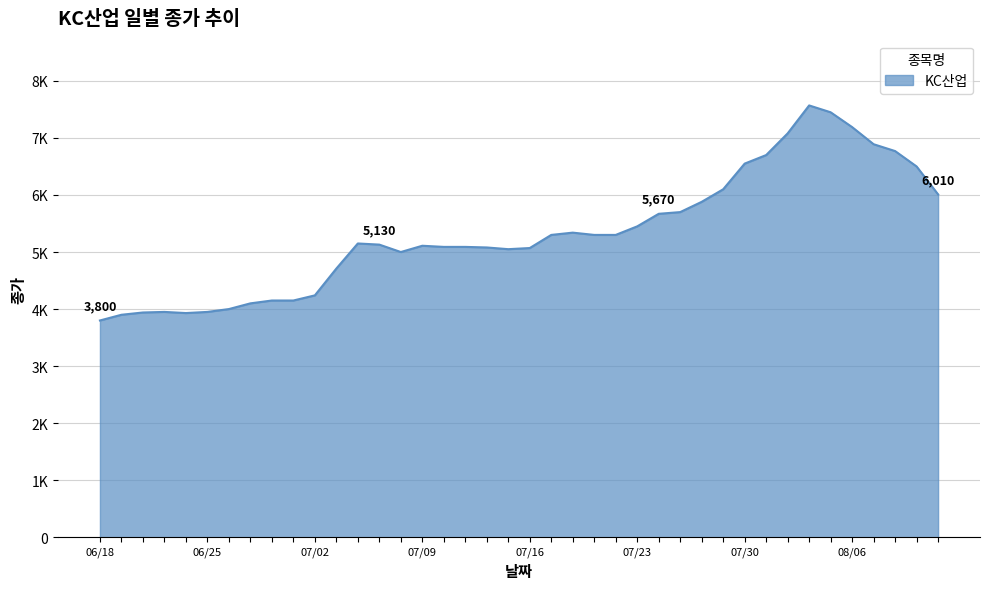

Is this an area chart (filled region under the line)?

Yes